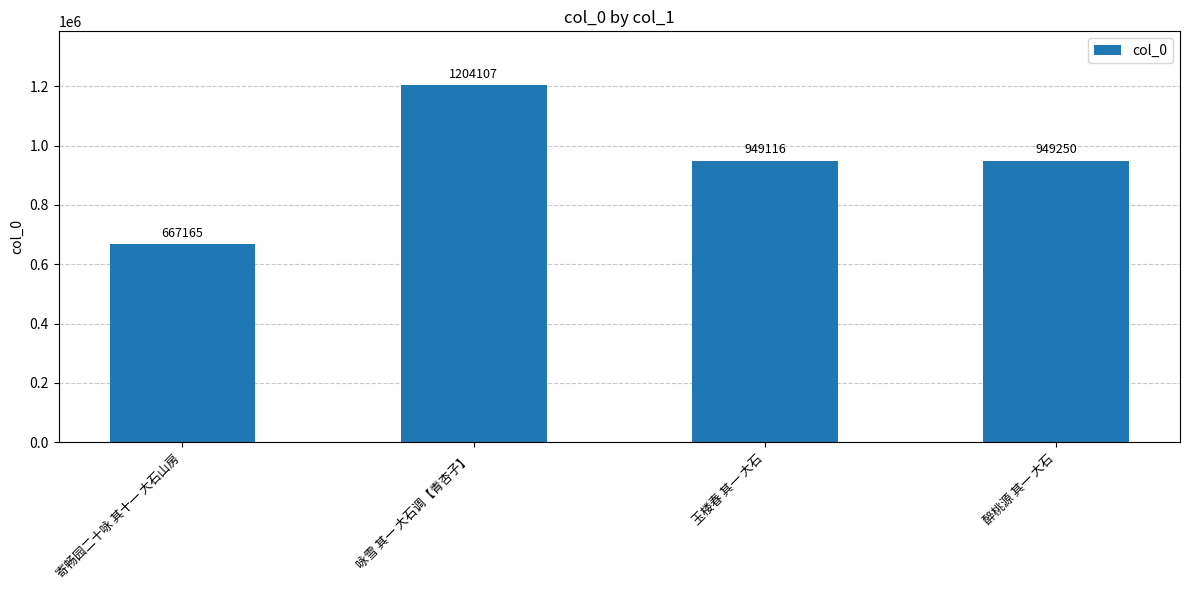

Between 醉桃源 其一 大石 and 玉楼春 其一 大石, which is larger?

醉桃源 其一 大石